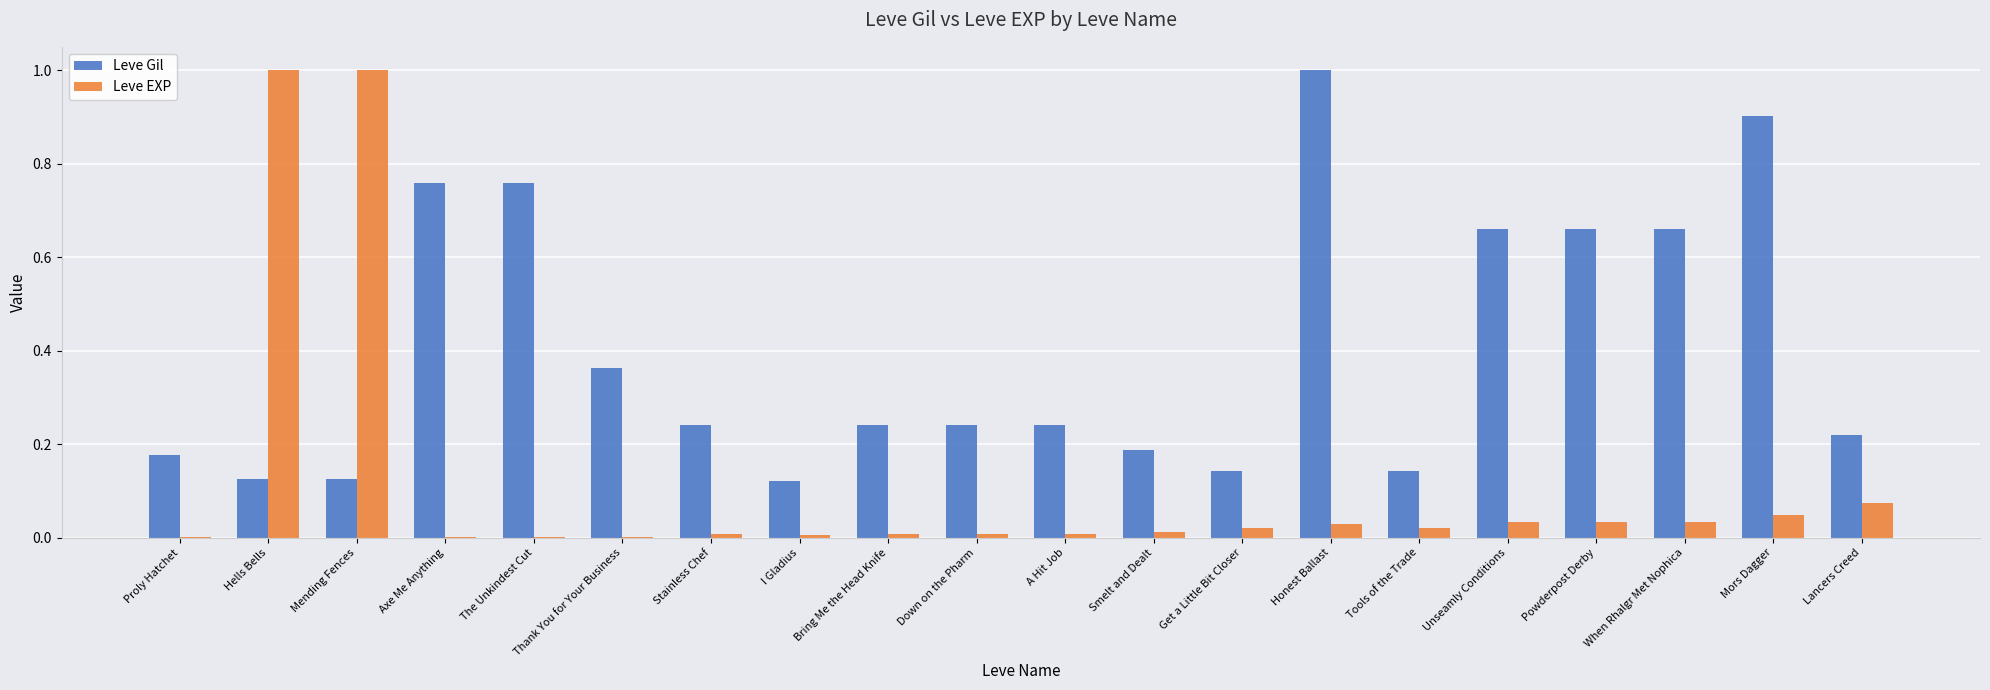

Count the number of categories in the chart.

20